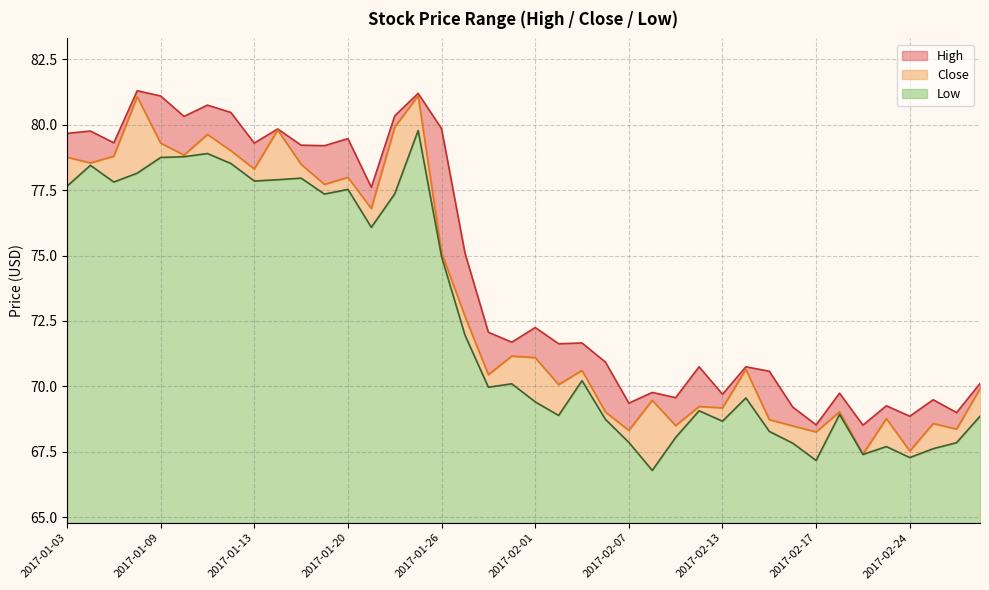

How many data points does each series have?

40